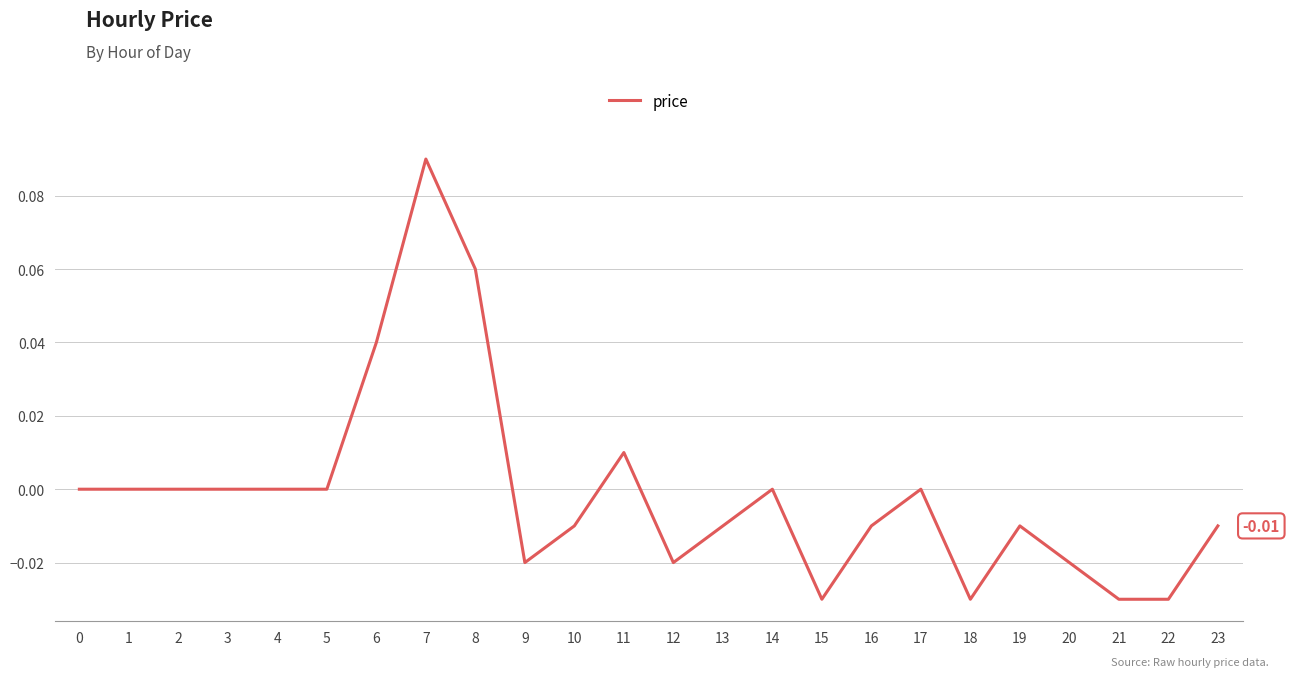

Between 19 and 11, which is larger?

11